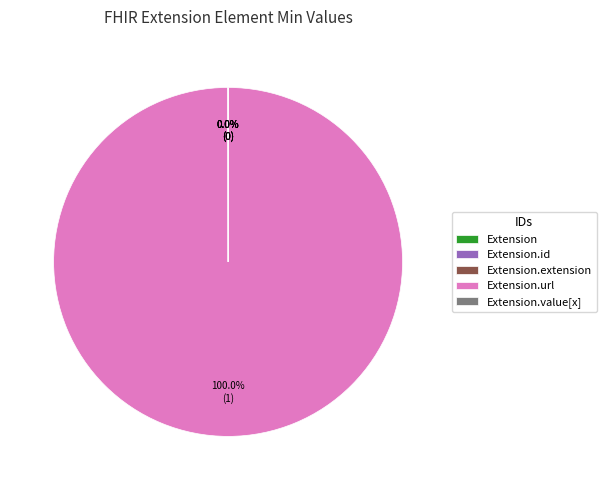

Is there any slice that represents more than half of the pie?

Yes